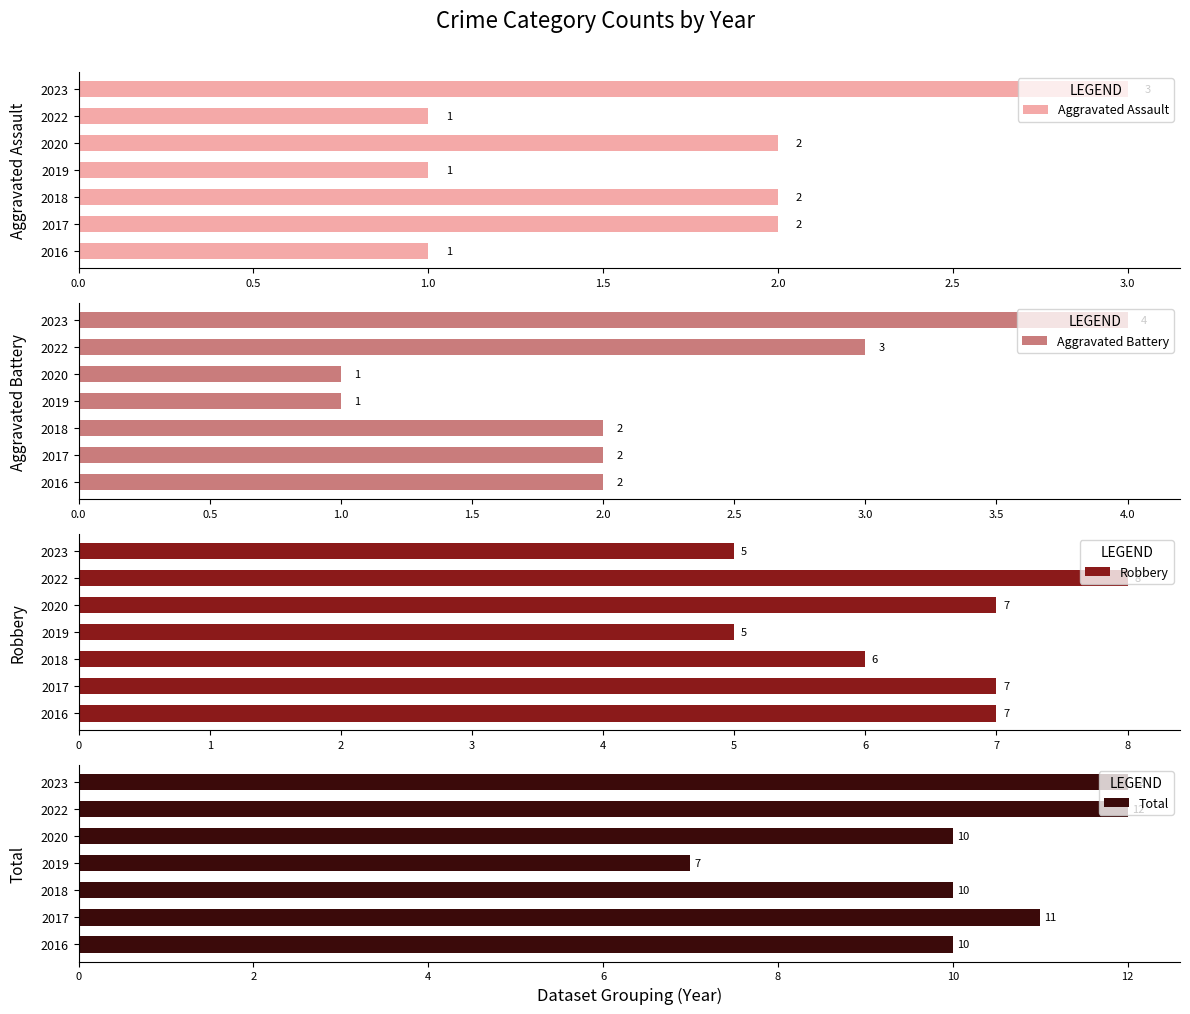

What is the smallest value displayed?

1